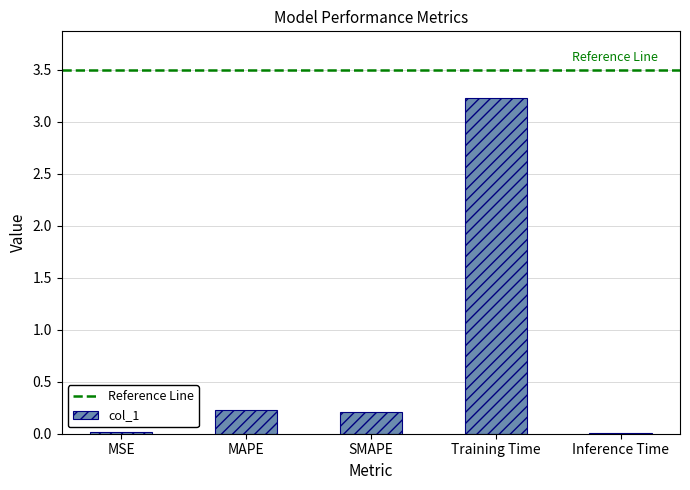

The chart shows a value of 3.2 at Training Time. True or false?

True